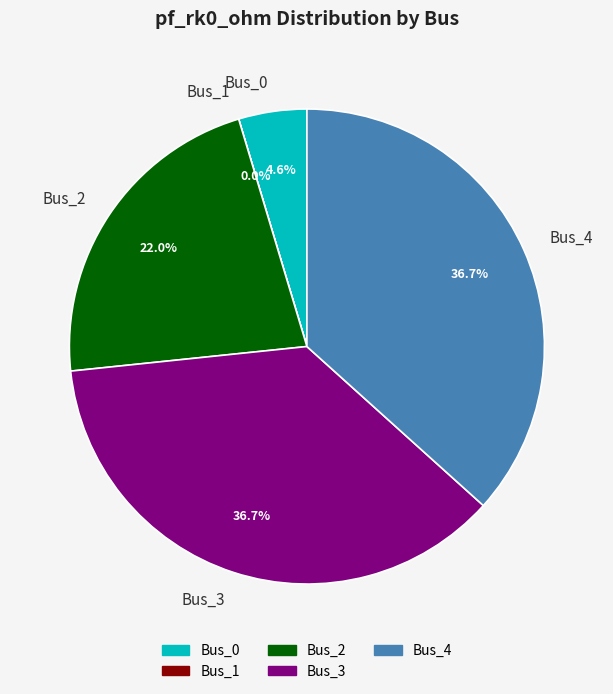

Is there a majority slice in this chart?

No